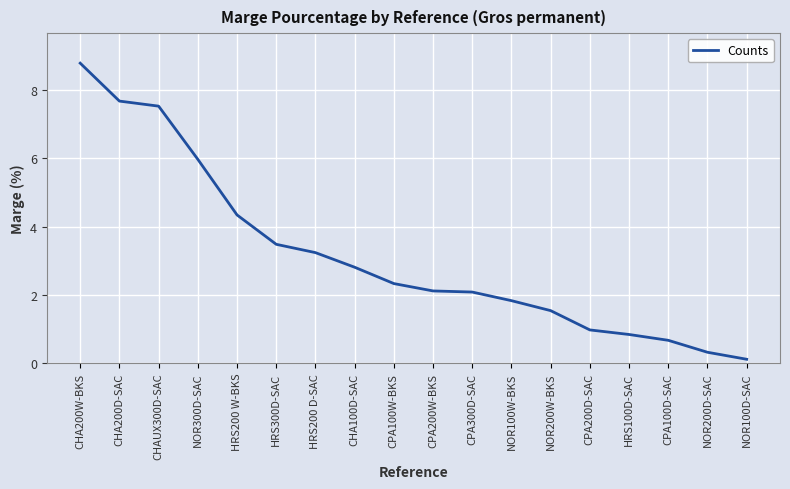

Approximately how many times larger is the value at CHA200W-BKS compared to CPA300D-SAC?

4.2